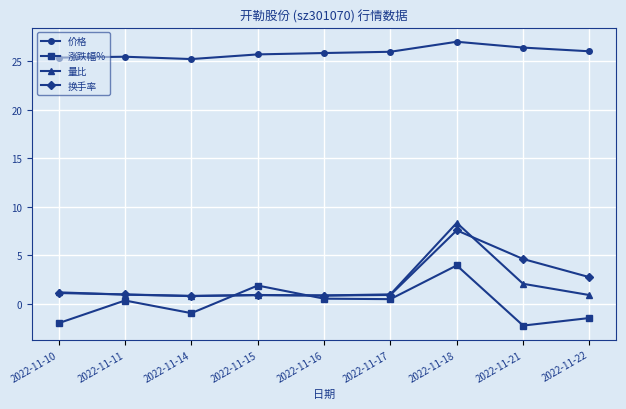

At which label is 量比 closest to 4?

2022-11-21